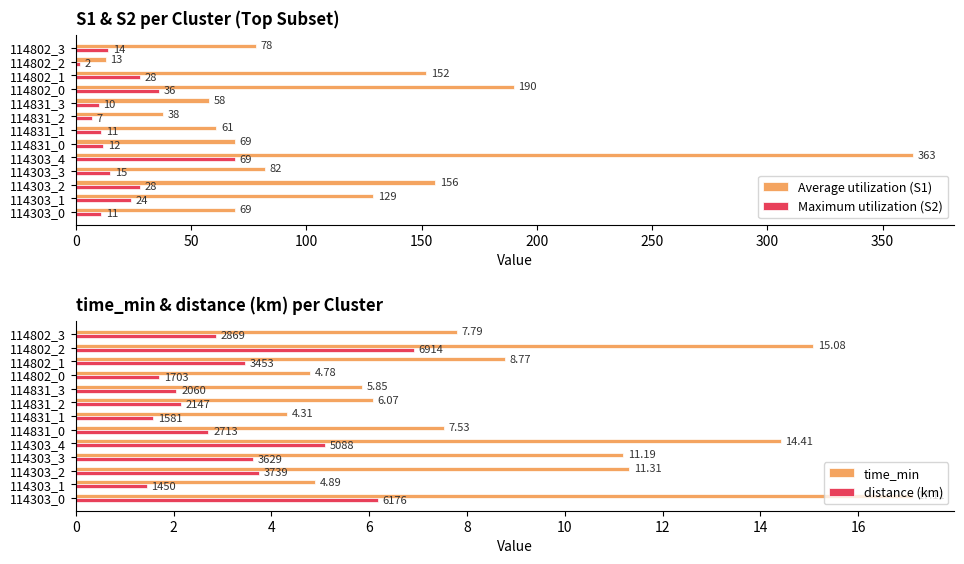

What is the minimum value for time_min?

4.3